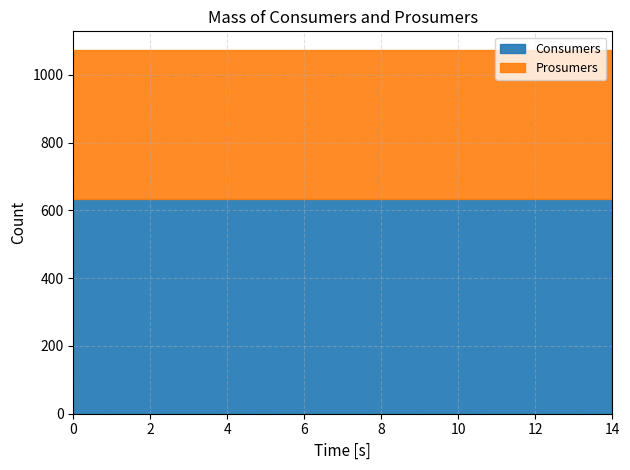

Reading left to right, extract all data points from this chart.

Consumers: 635	635	635	635	635	635	635	635	635	635	635	635	635	635	635
Prosumers: 440	440	440	440	440	440	440	440	440	440	440	440	440	440	440